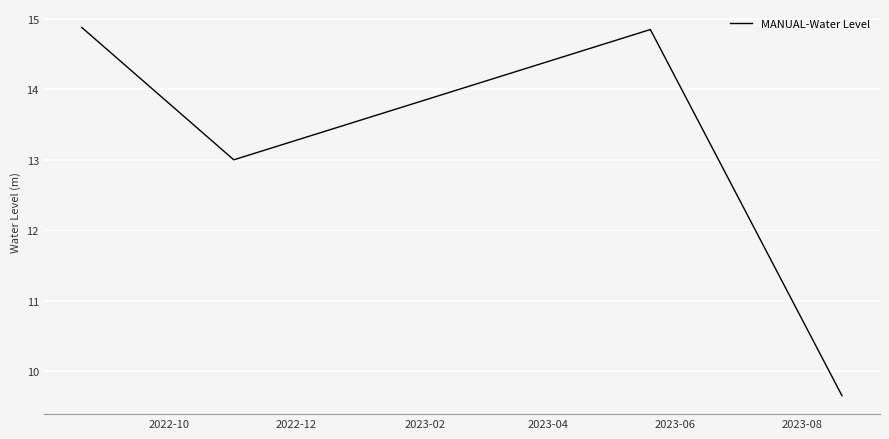

How many interior local valleys (lower than both neighbors) does the data have?

1